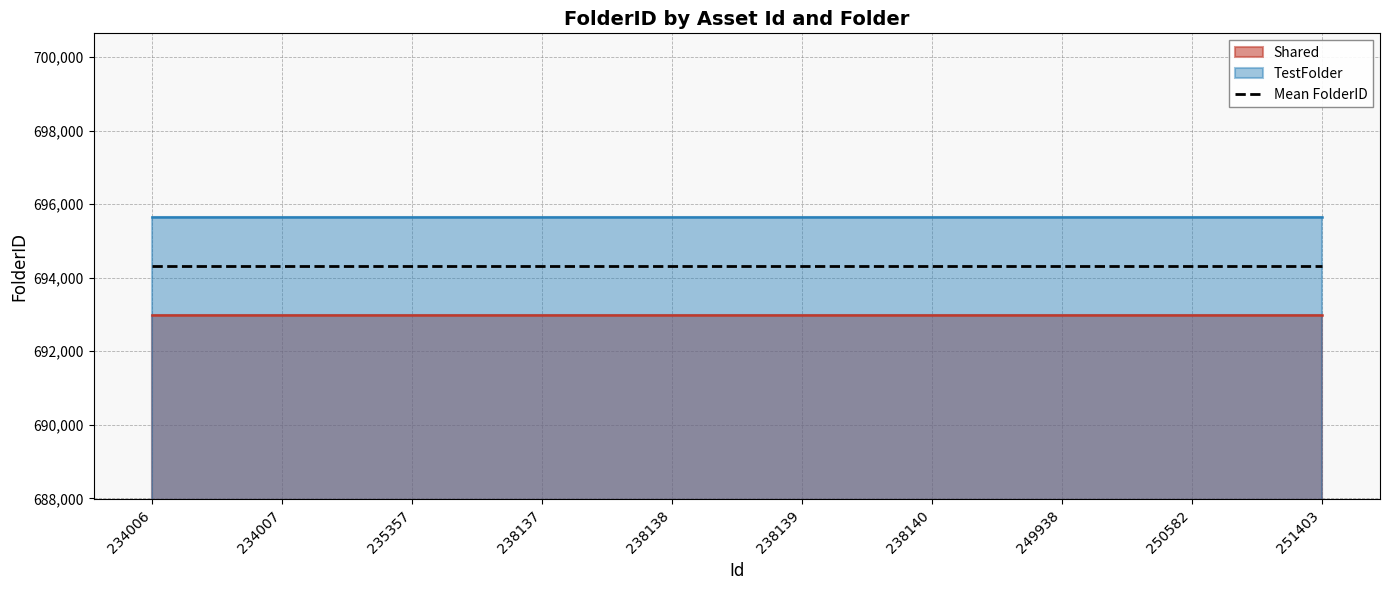

Read the Shared value at 238140.

692974